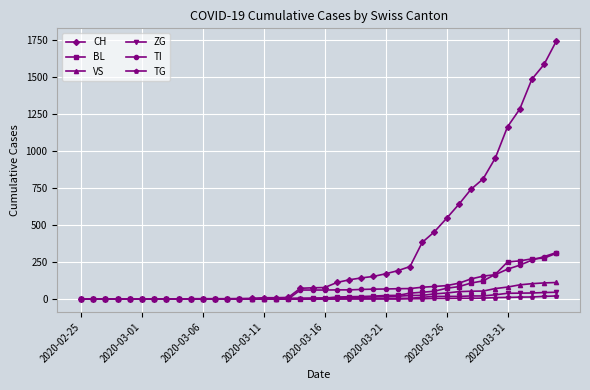

What is the highest value of the ZG series?

46